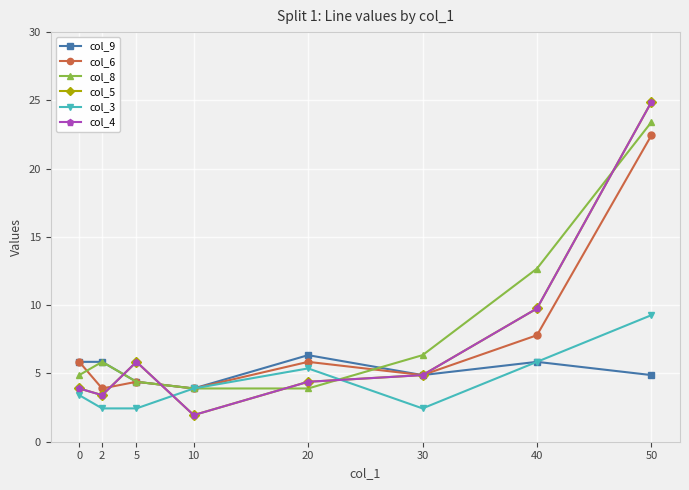

The value of col_4 at 5 is 8.6. True or false?

False